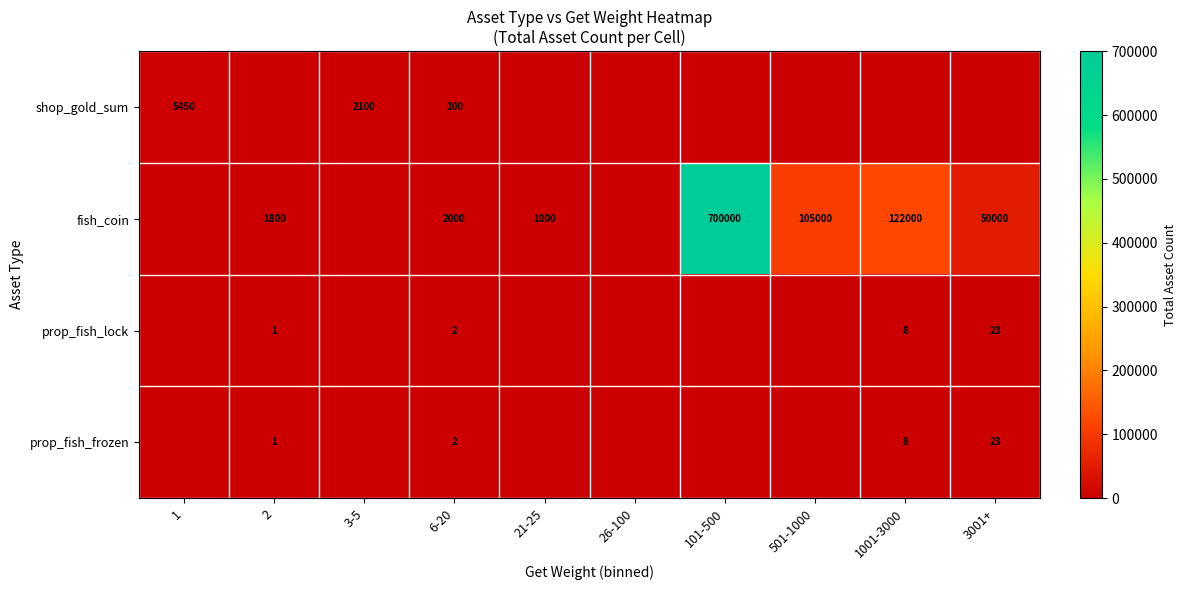

Is the value of shop_gold_sum at 1 greater than the value of prop_fish_frozen at 1001-3000?

Yes